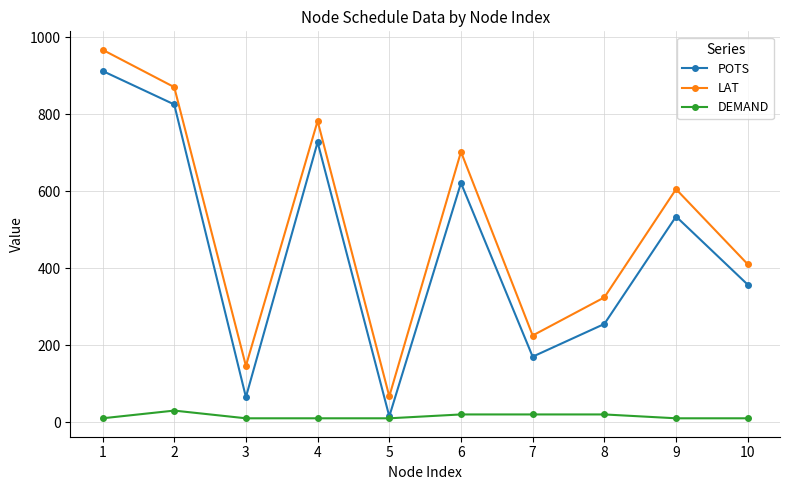

How many data points in POTS are less than 534?

5